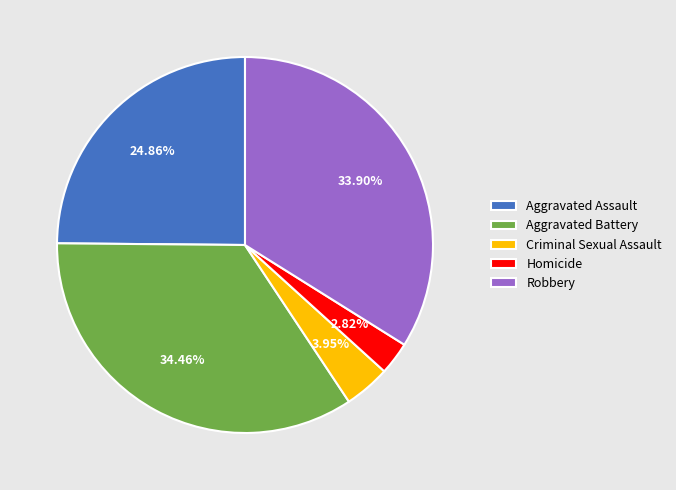

Rank the categories by value from highest to lowest.

Aggravated Battery, Robbery, Aggravated Assault, Criminal Sexual Assault, Homicide